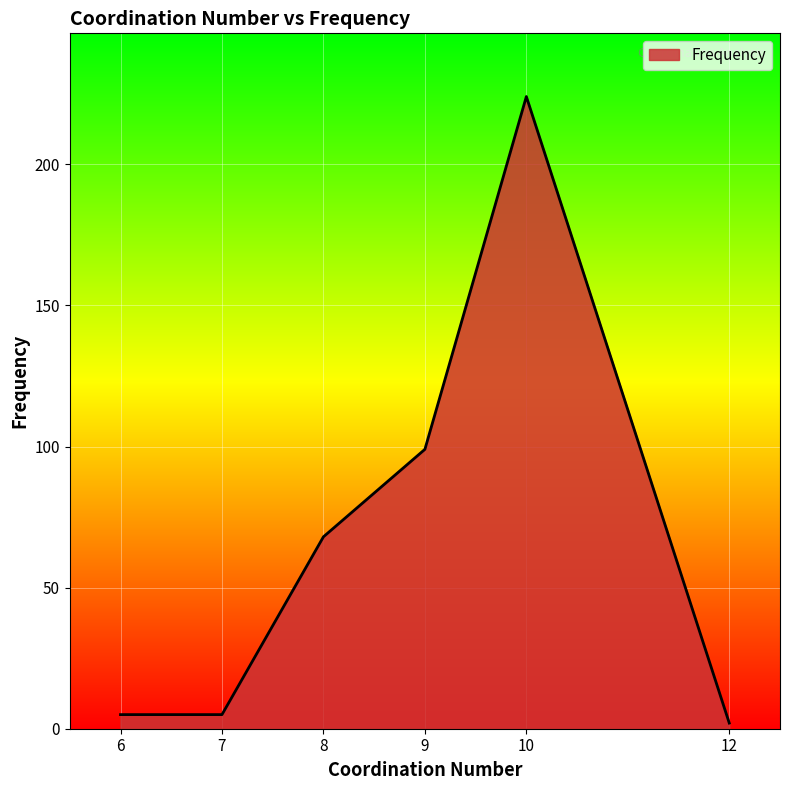

Where is the first local maximum?

10